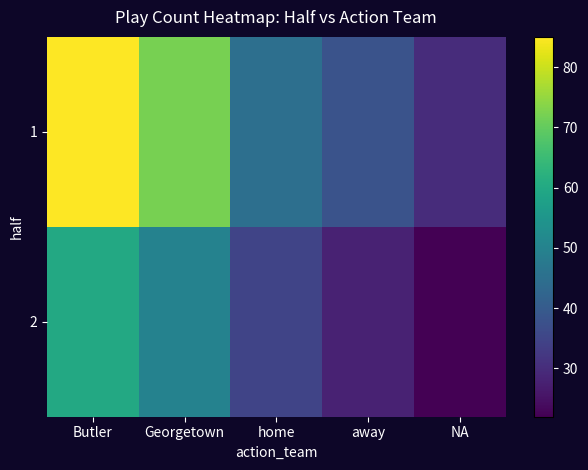

Reading left to right, transcribe all the data shown in this chart.

1: Butler=85	Georgetown=72	home=45	away=38	NA=30
2: Butler=60	Georgetown=50	home=35	away=28	NA=22